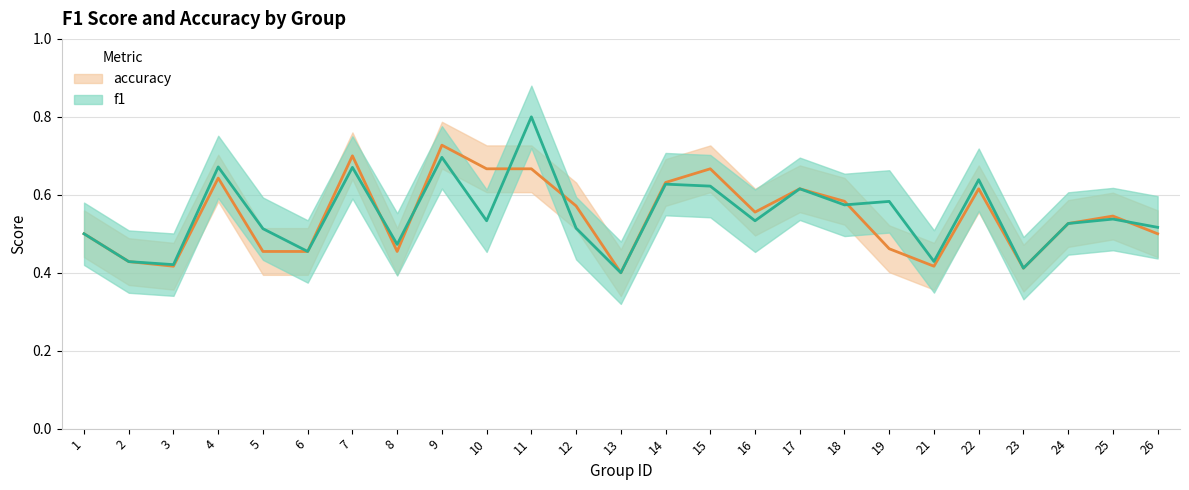

Reading right to left, what are all the values shown in this chart?

f1: 0.5	0.5	0.5	0.4	0.6	0.4	0.6	0.6	0.6	0.5	0.6	0.6	0.4	0.5	0.8	0.5	0.7	0.5	0.7	0.5	0.5	0.7	0.4	0.4	0.5
accuracy: 0.5	0.5	0.5	0.4	0.6	0.4	0.5	0.6	0.6	0.6	0.7	0.6	0.4	0.6	0.7	0.7	0.7	0.5	0.7	0.5	0.5	0.6	0.4	0.4	0.5